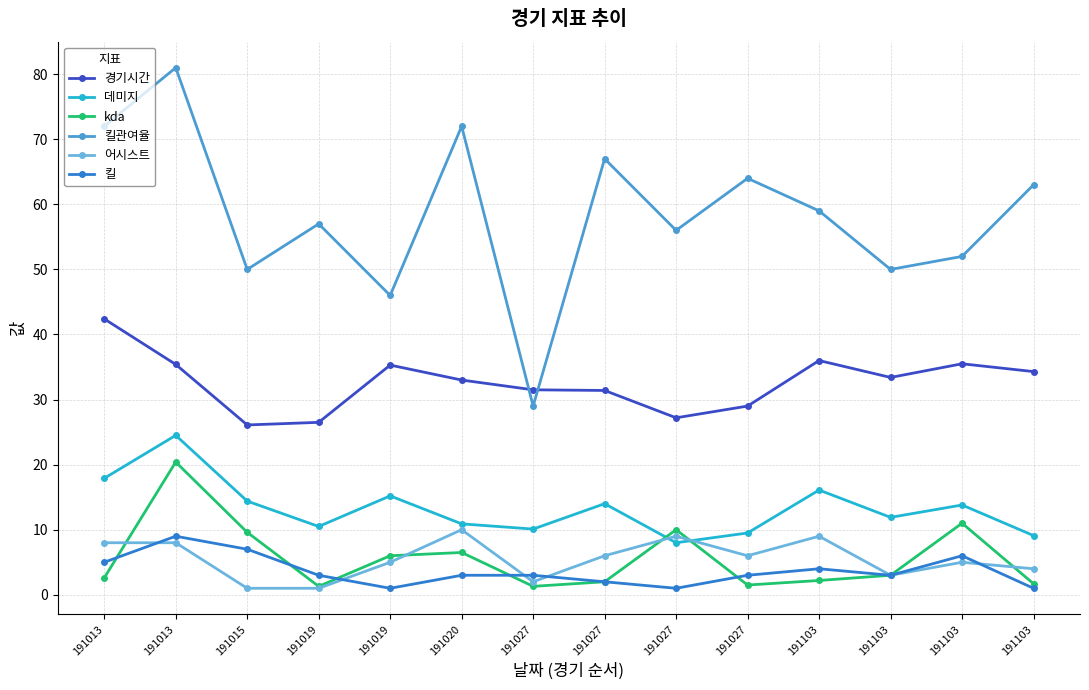

What are all the series names shown in the legend?

경기시간, 데미지, kda, 킬관여율, 어시스트, 킬